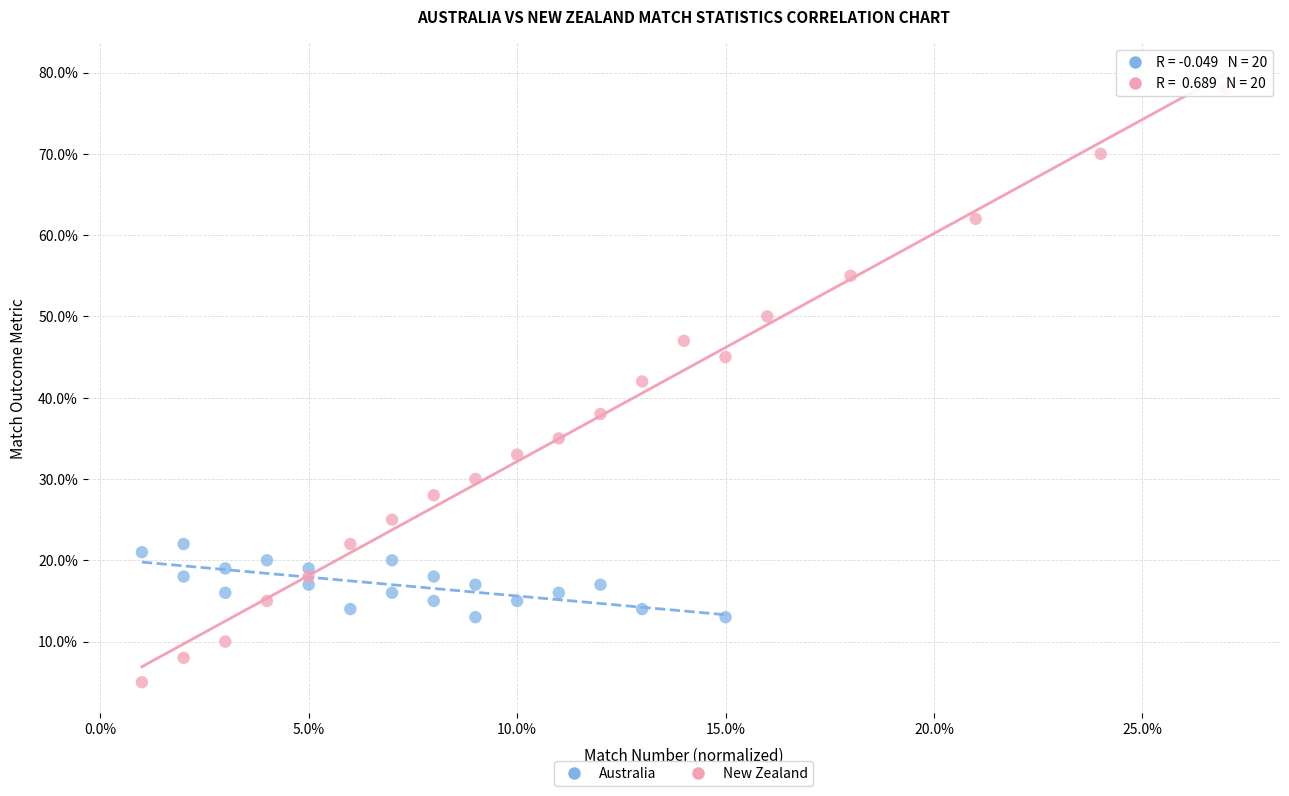

Which series reaches the minimum Y coordinate?

New Zealand